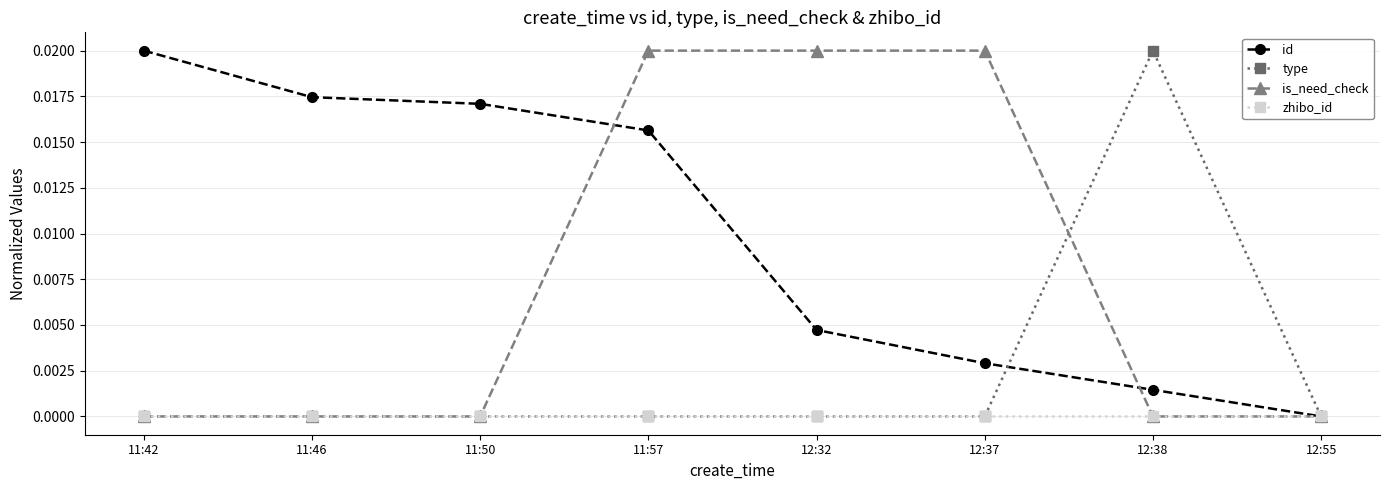

Is this an area chart (filled region under the line)?

No